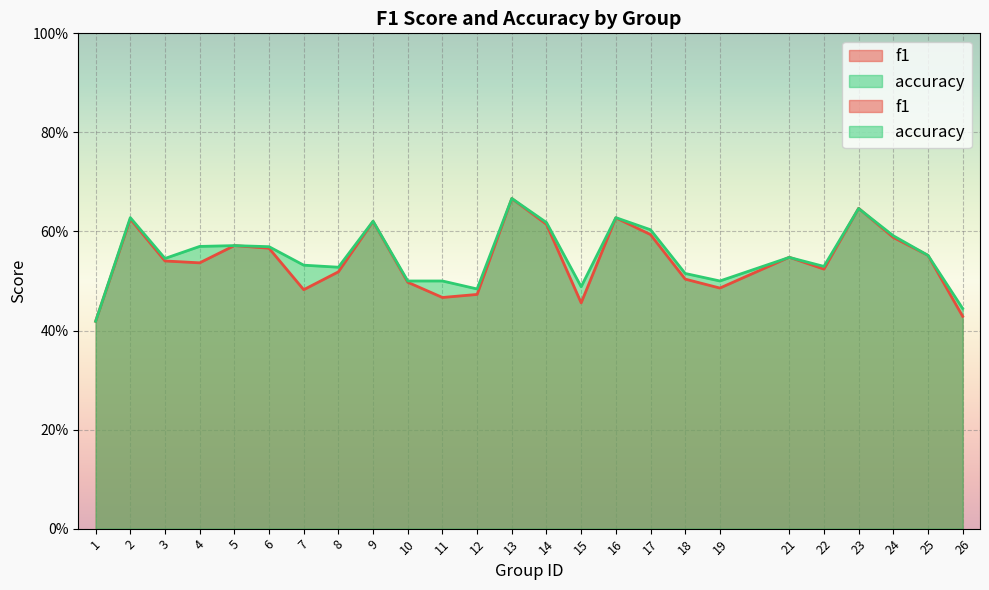

How many lines are shown in the chart?

2